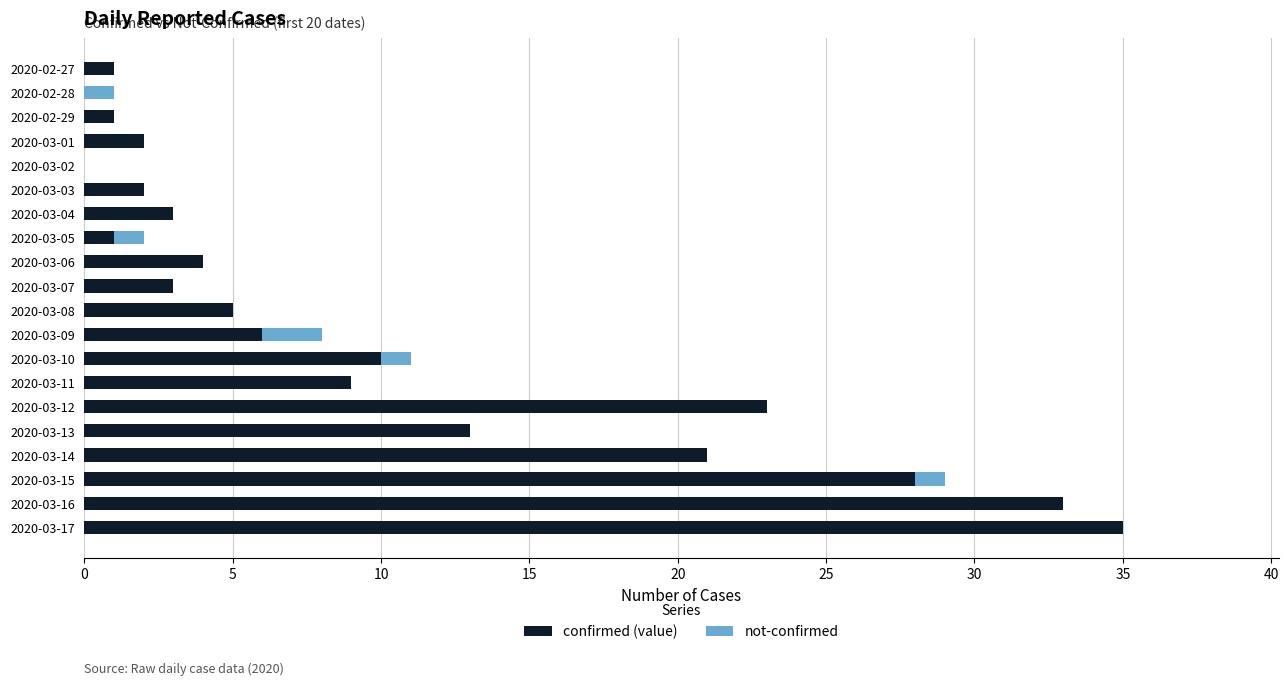

What is the sum of the confirmed (value) values at 2020-02-28 and 2020-03-15?

28